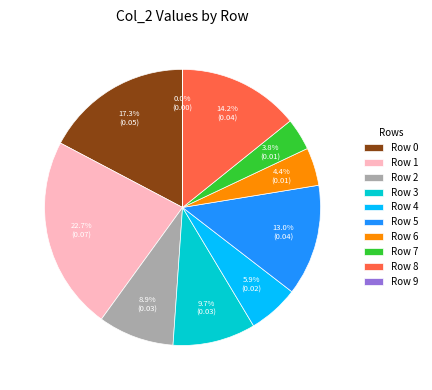

Between Row 3 and Row 5, which is larger?

Row 5